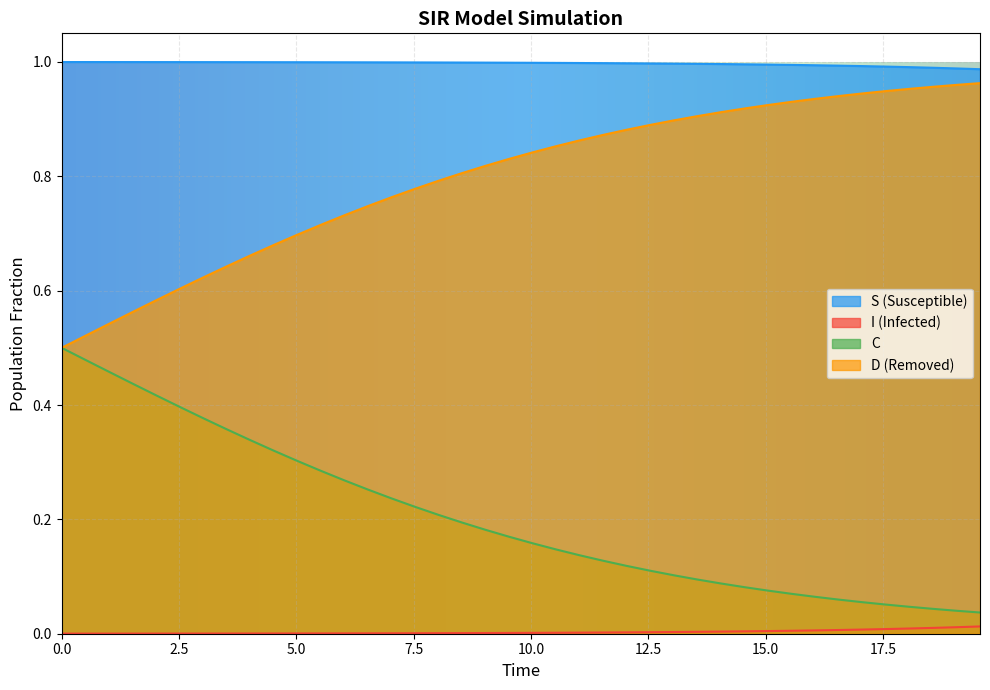

List the series in order of their overall mean, lowest first.

I (Infected), C, D (Removed), S (Susceptible)